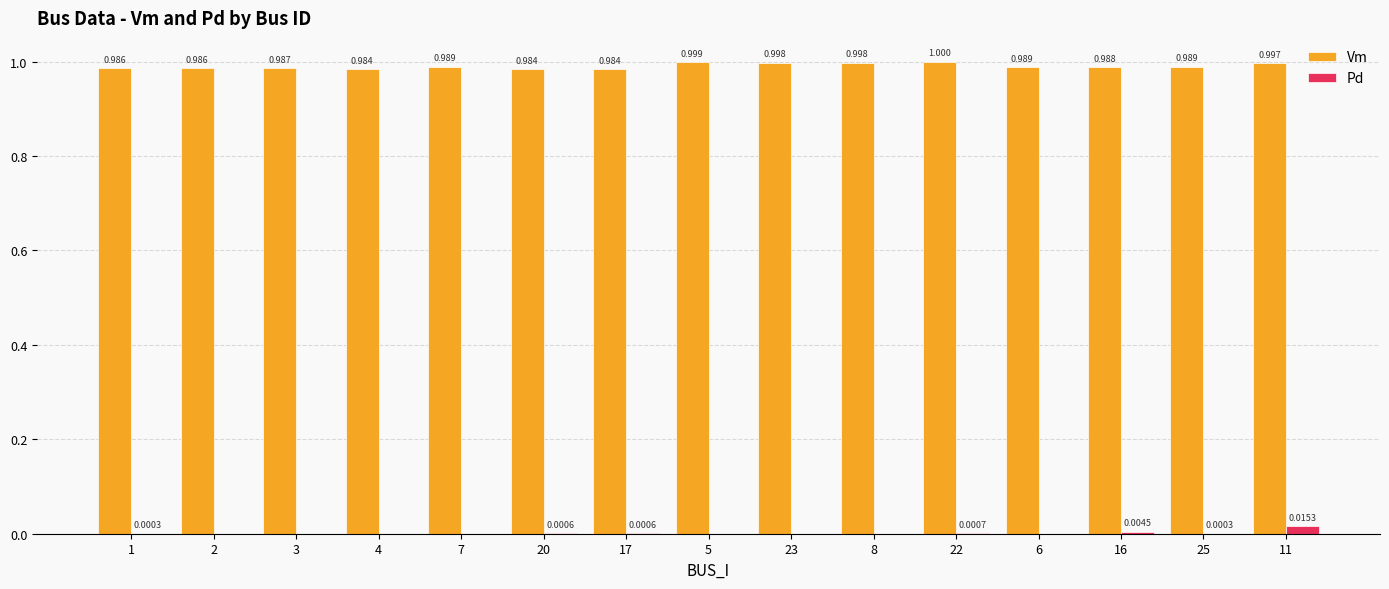

Between 3 and 8, which series saw the biggest shift?

Vm